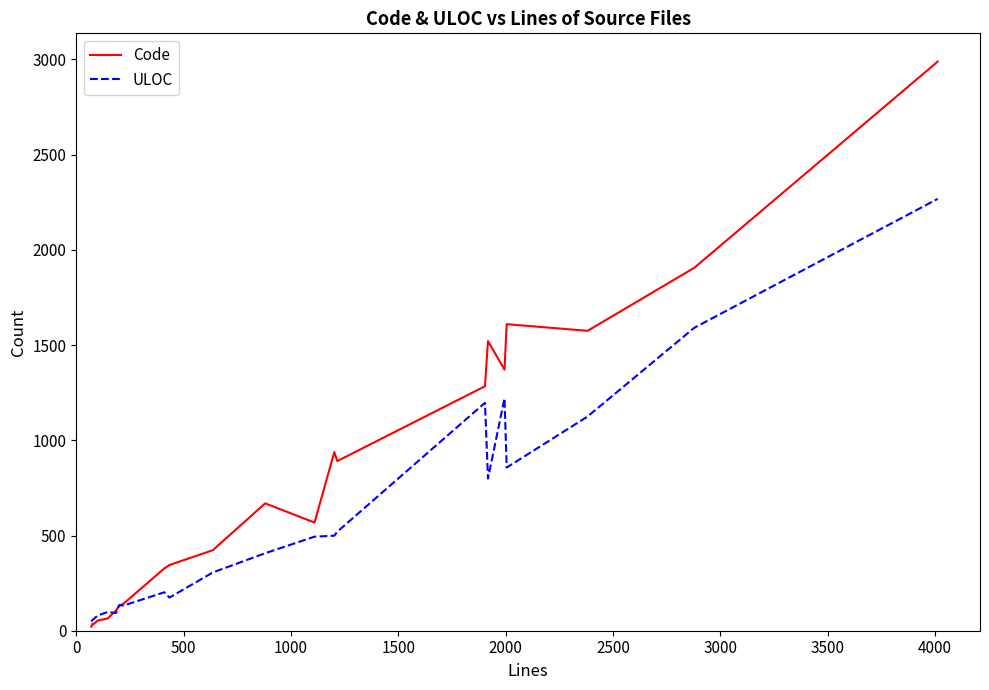

Which series has the largest total across all categories?

Code